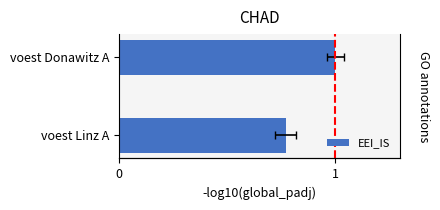

Between voest Donawitz A and voest Linz A, which is larger?

voest Donawitz A